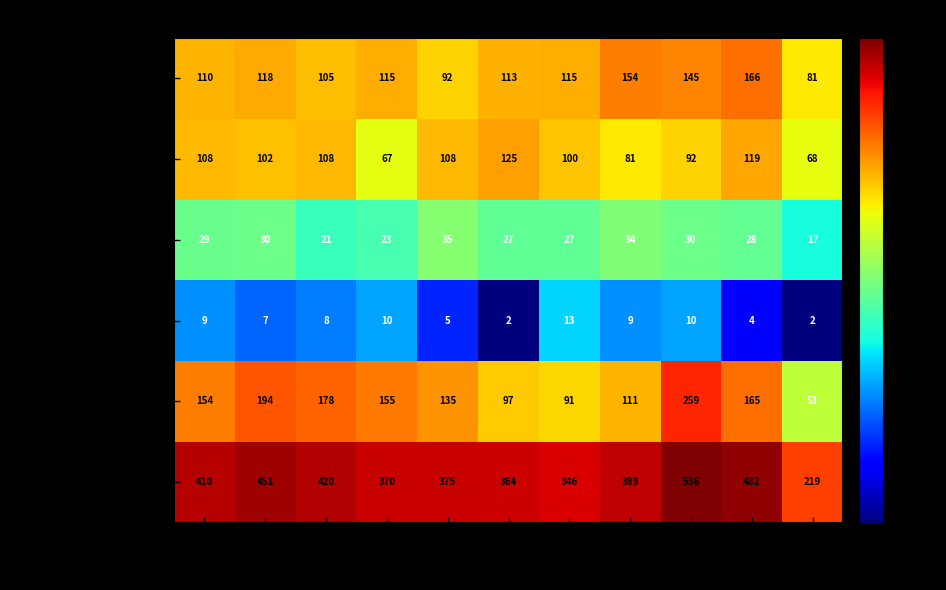

Rank the series at 2025 from highest to lowest value.

Total, Aggravated Assault, Aggravated Battery, Robbery, Criminal Sexual Assault, Homicide